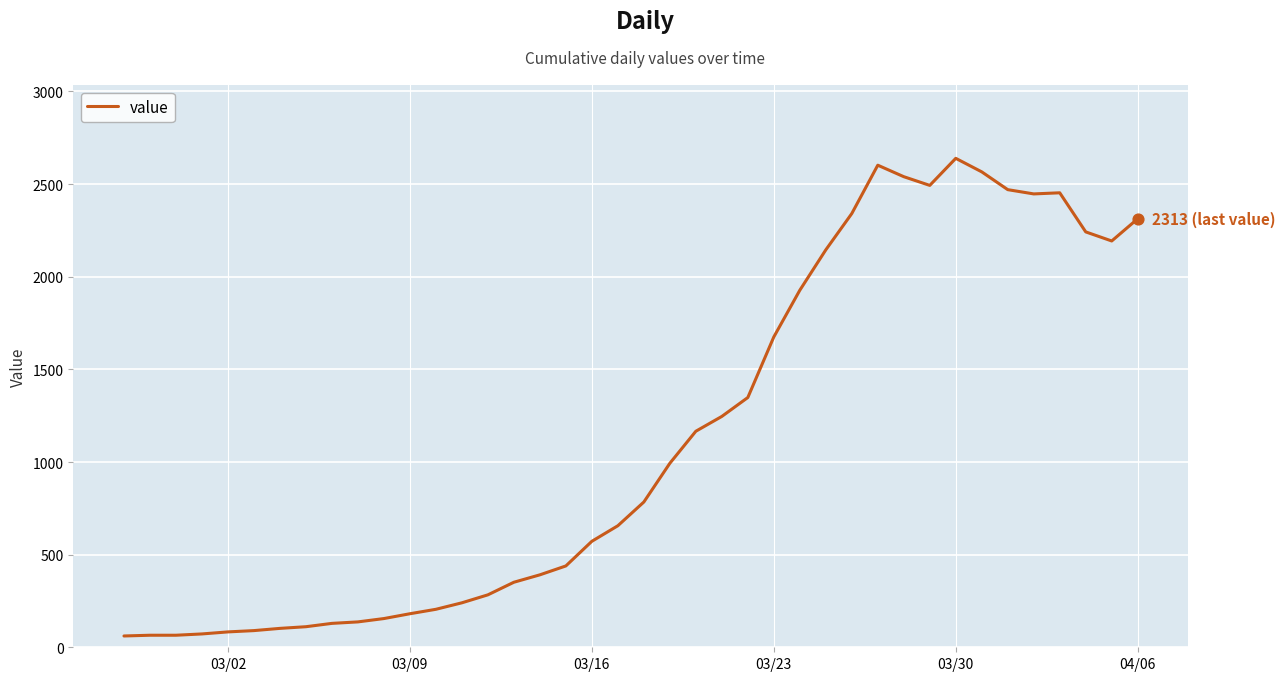

What is the difference between the maximum and minimum values?

2578